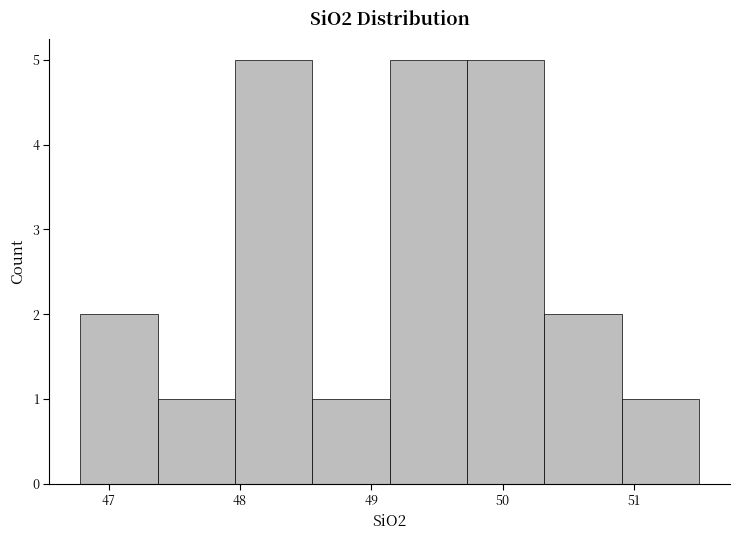

Reading left to right, transcribe this chart: for each bar, give the range it covers on the x-axis and its height. Neither the bar edges nor the heights are printed on the chart, so give them approximately, as read against the axes.

46.8 to 47.4: 2
47.4 to 48.0: 1
48.0 to 48.6: 5
48.6 to 49.1: 1
49.1 to 49.7: 5
49.7 to 50.3: 5
50.3 to 50.9: 2
50.9 to 51.5: 1